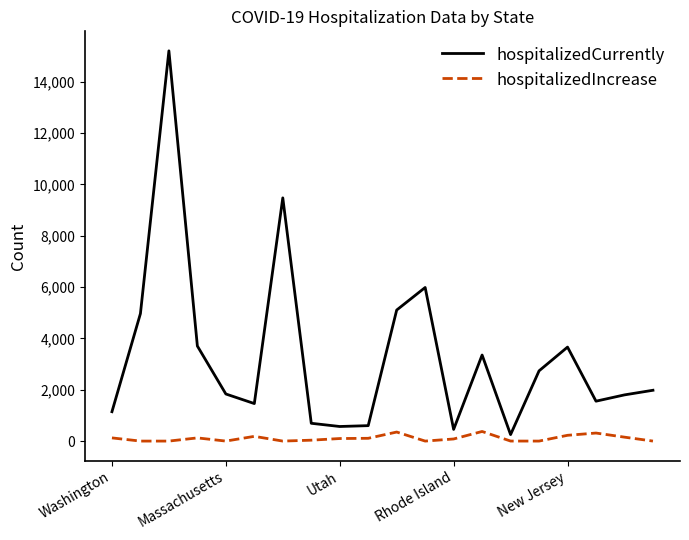

Which series has the largest range (max minus min)?

hospitalizedCurrently